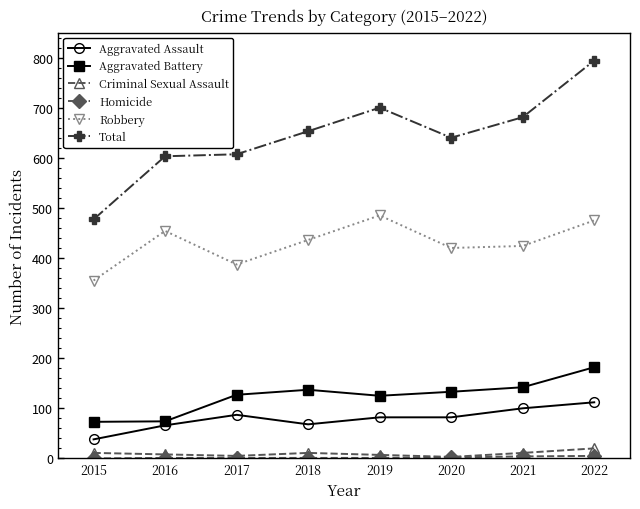

How many lines are shown in the chart?

6